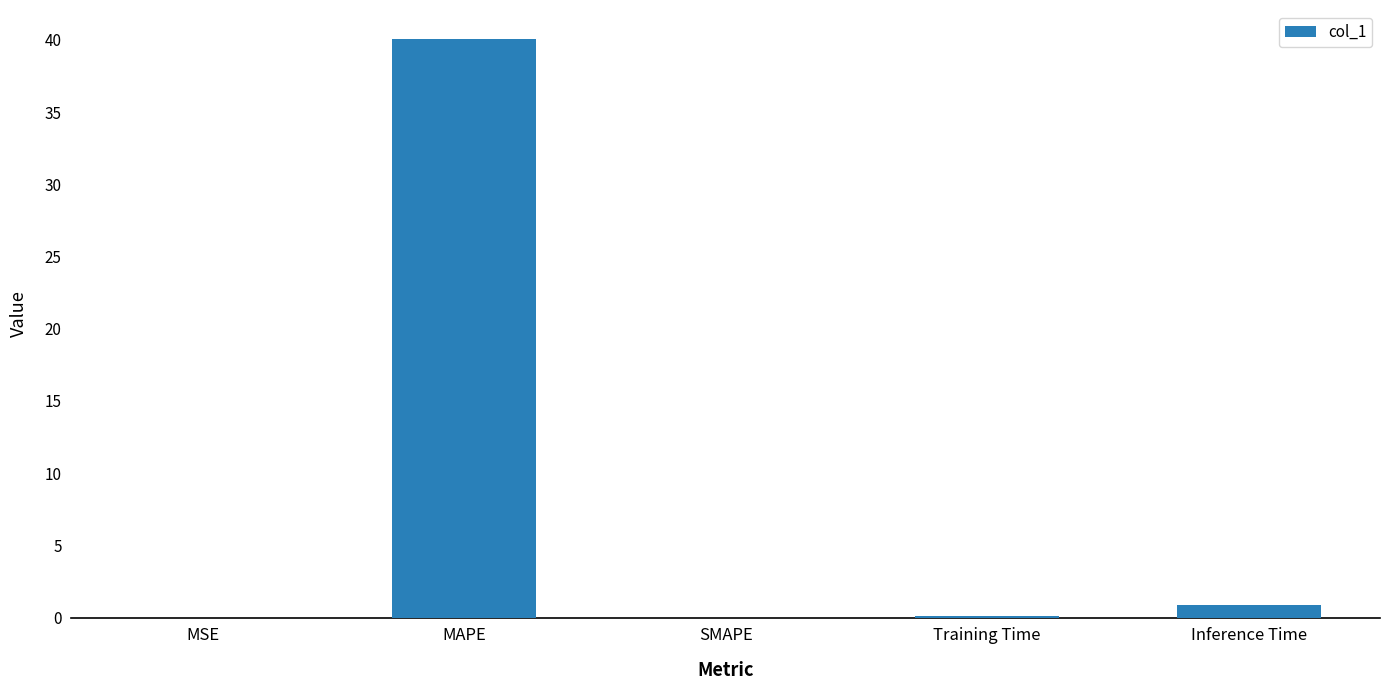

What is the sum of all values?

41.1